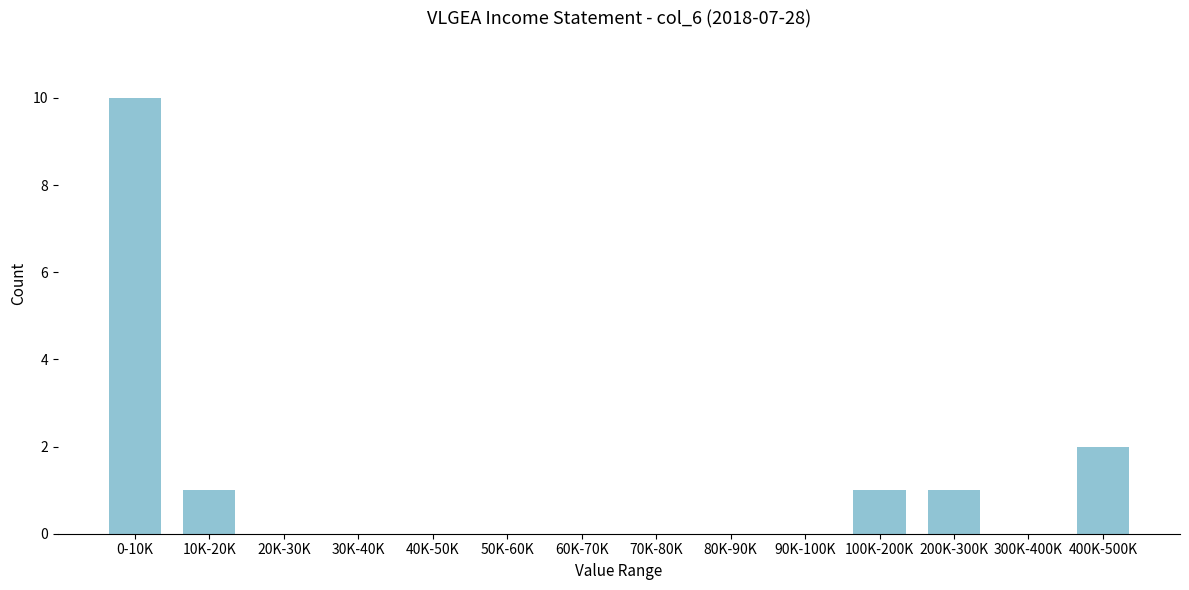

Reading left to right, extract all data points from this chart.

0-10K=10	10K-20K=1	20K-30K=0	30K-40K=0	40K-50K=0	50K-60K=0	60K-70K=0	70K-80K=0	80K-90K=0	90K-100K=0	100K-200K=1	200K-300K=1	300K-400K=0	400K-500K=2